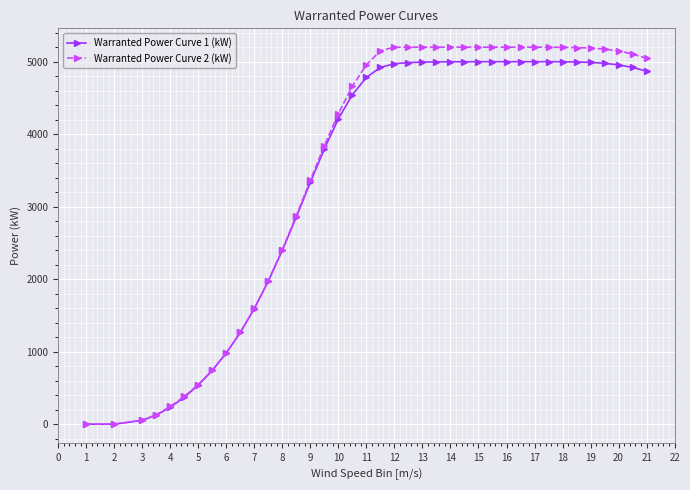

What are all the series names shown in the legend?

Warranted Power Curve 1 (kW), Warranted Power Curve 2 (kW)